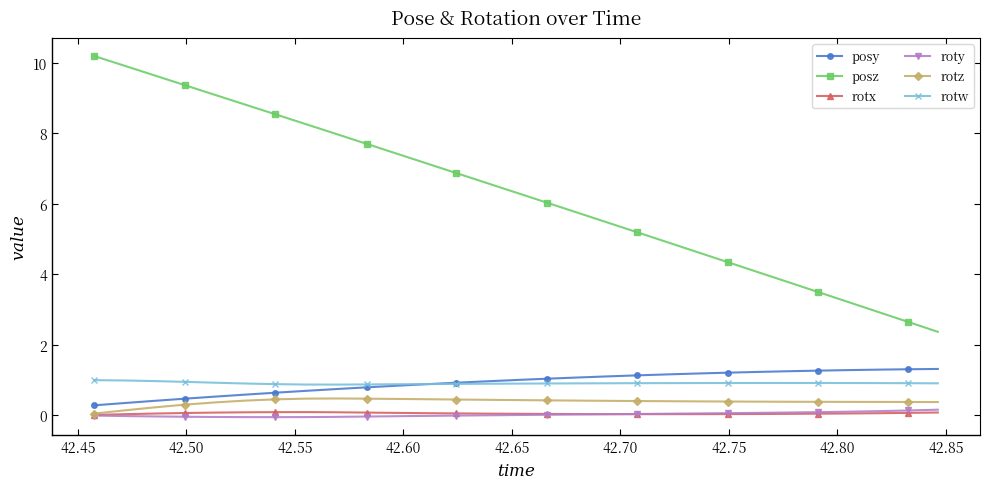

Which series has the largest total across all categories?

posz